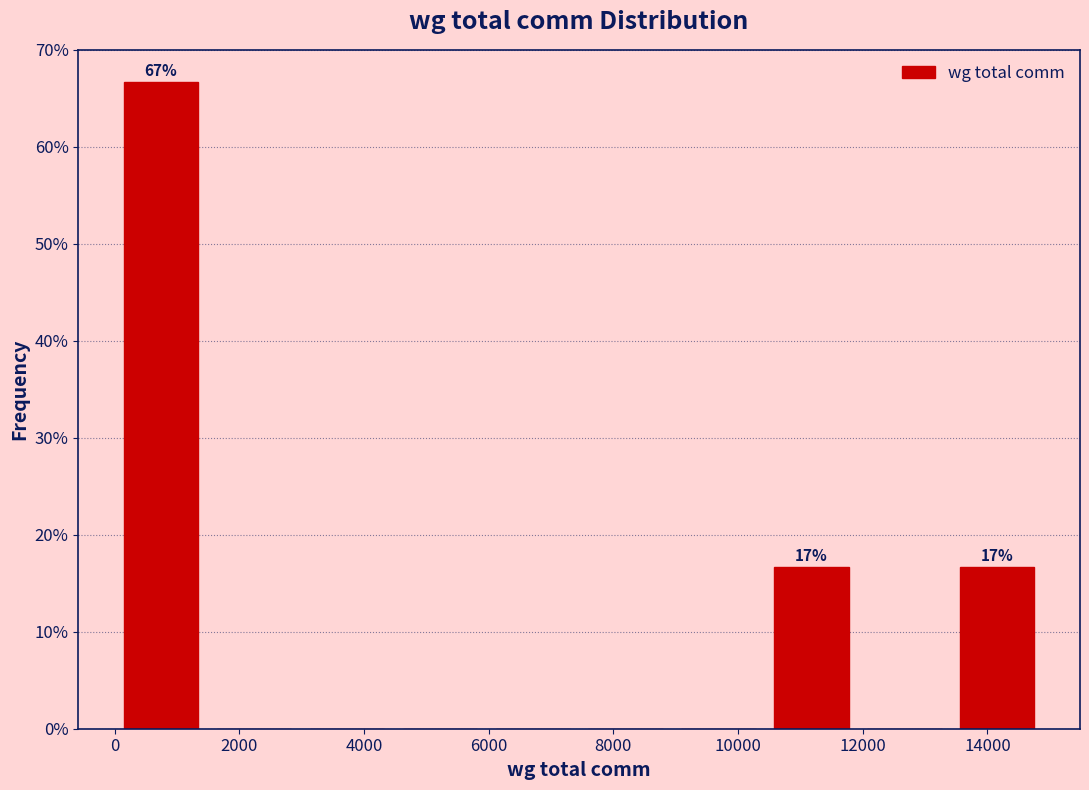

Which range on the x-axis has the tallest bar?

0 to 1400